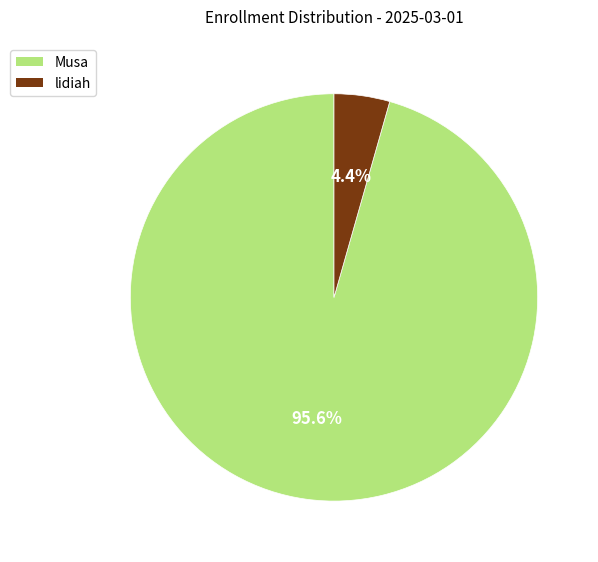

To the nearest percent, what percentage of the pie is Musa?

96%